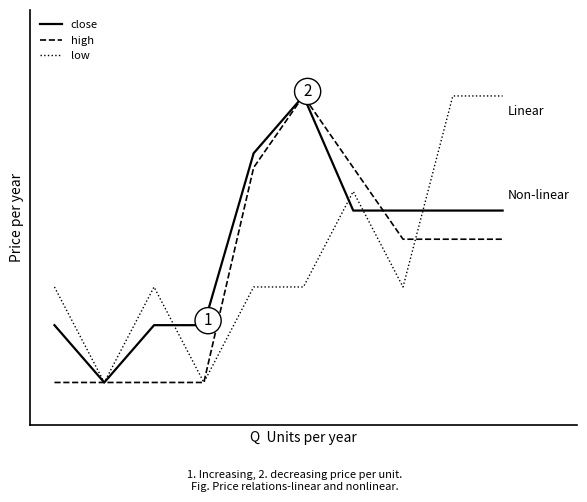

What is the average value of the high series?

0.4